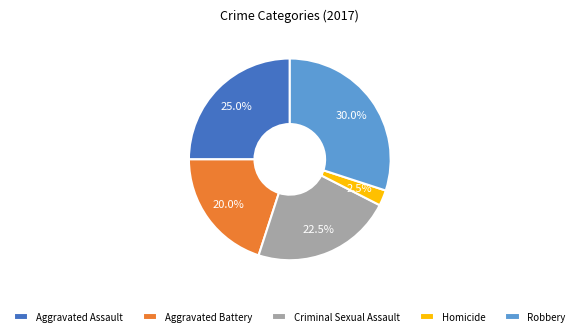

Combined, do Homicide and Robbery account for over 50%?

No